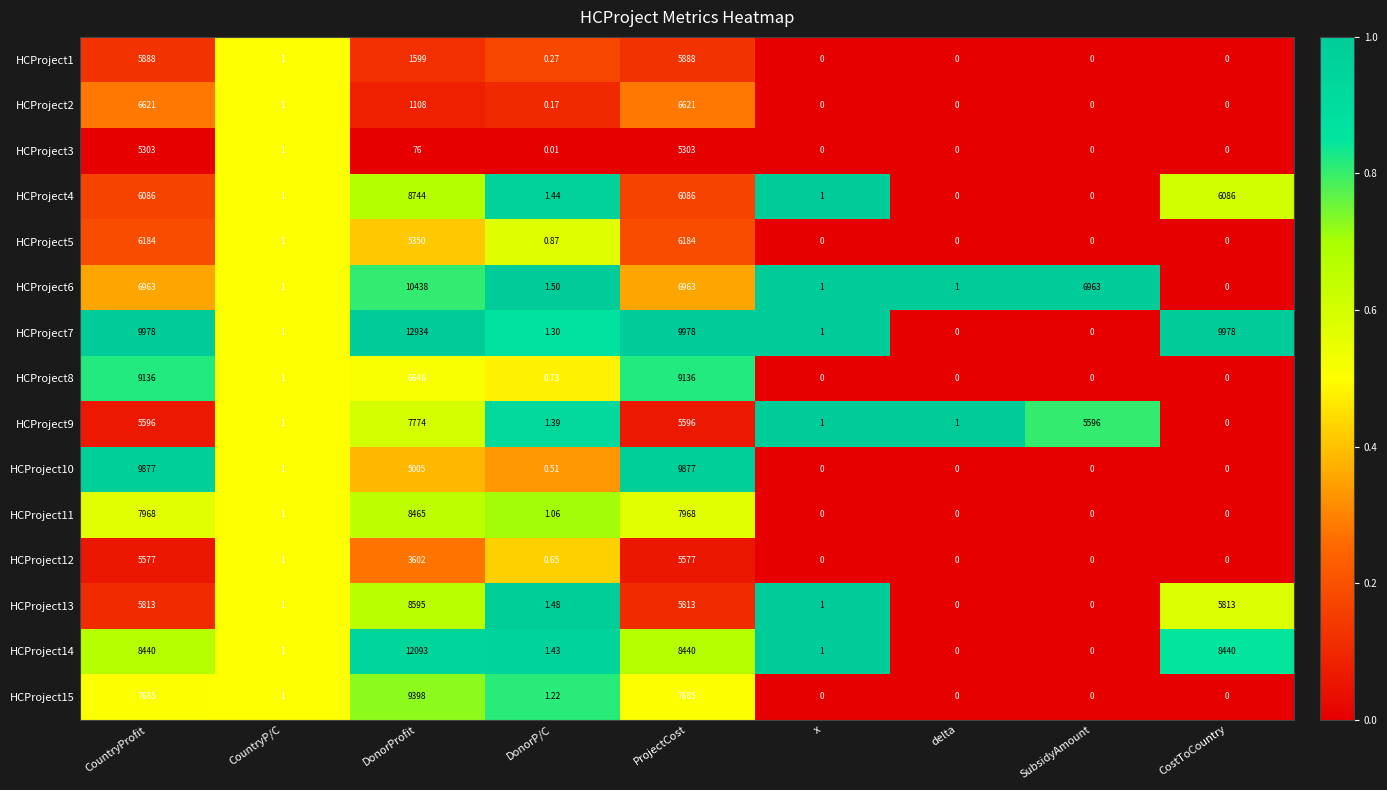

Which series has the largest total across all categories?

HCProject7